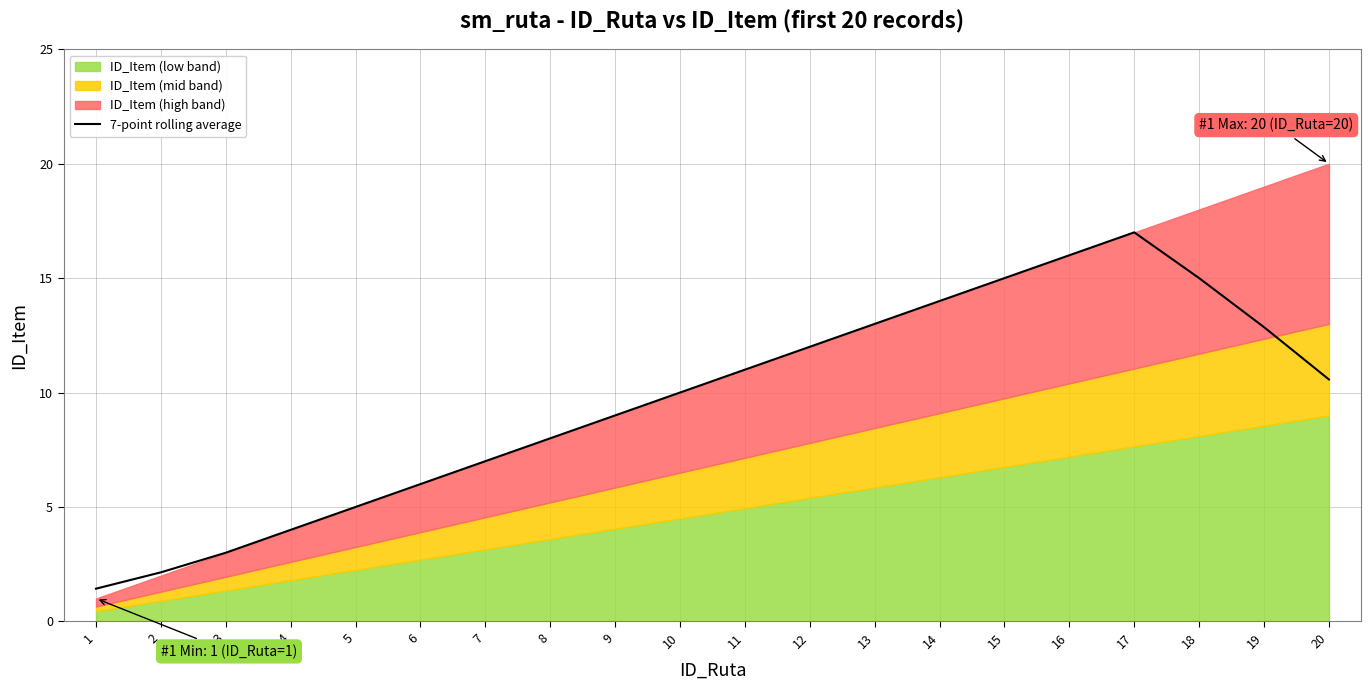

Reading left to right, extract all data points from this chart.

1=1.4	2=2.1	3=3.0	4=4.0	5=5.0	6=6.0	7=7.0	8=8.0	9=9.0	10=10.0	11=11.0	12=12.0	13=13.0	14=14.0	15=15.0	16=16.0	17=17.0	18=15.0	19=12.9	20=10.6